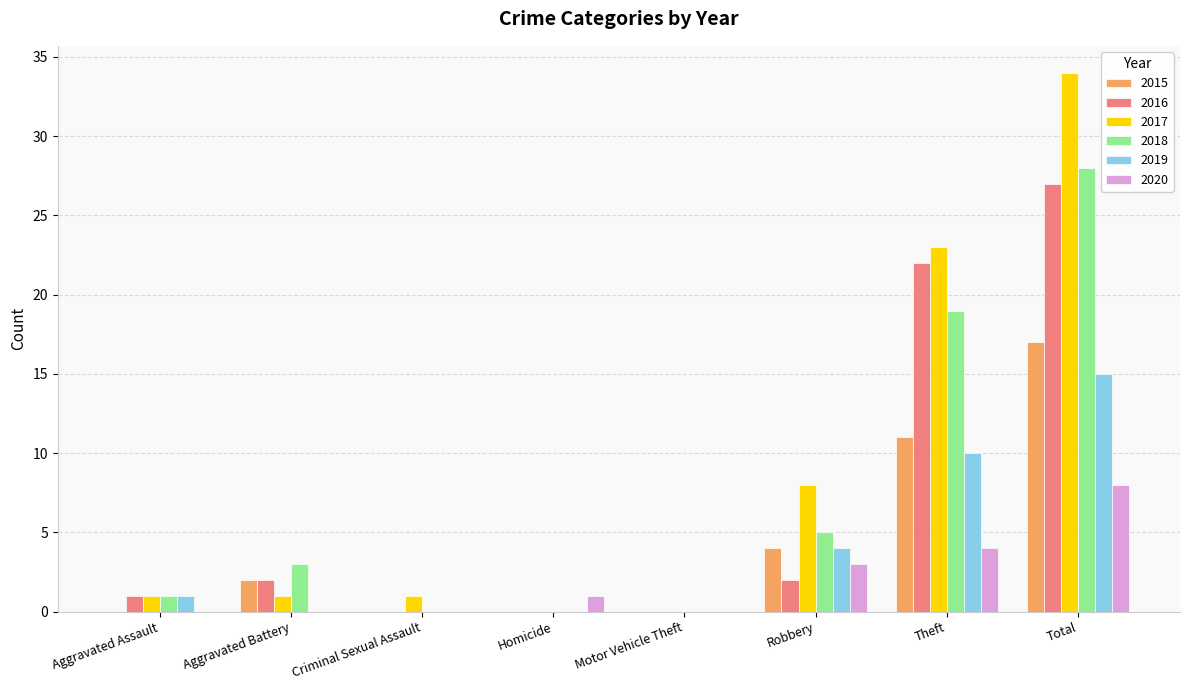

Reading left to right, transcribe all the data shown in this chart.

2015: 0	2	0	0	0	4	11	17
2016: 1	2	0	0	0	2	22	27
2017: 1	1	1	0	0	8	23	34
2018: 1	3	0	0	0	5	19	28
2019: 1	0	0	0	0	4	10	15
2020: 0	0	0	1	0	3	4	8